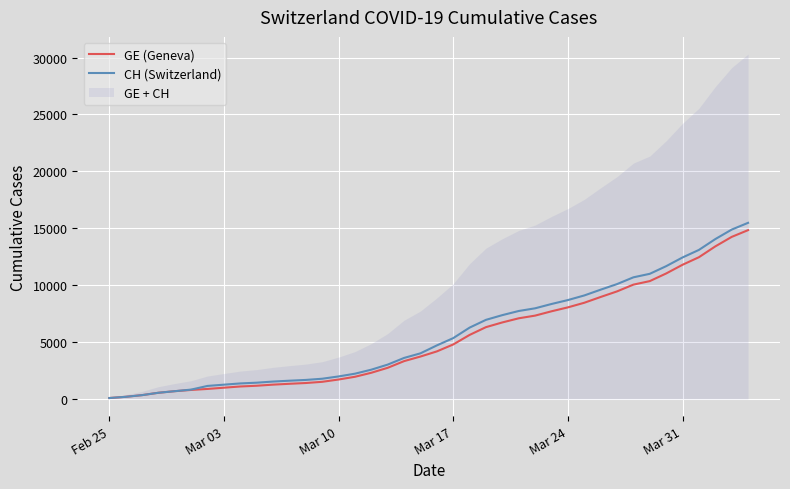

True or false: CH (Switzerland) has more than 0 points higher than both neighbors.

False